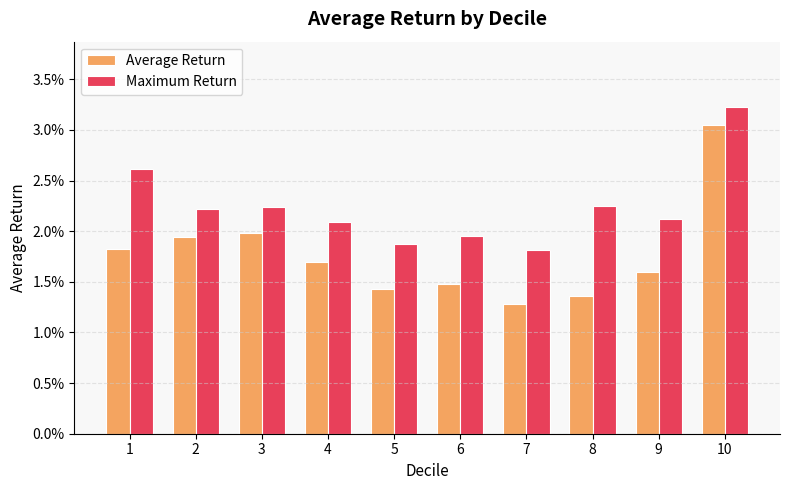

Is it true that Average Return equals 0.0 at 6?

False